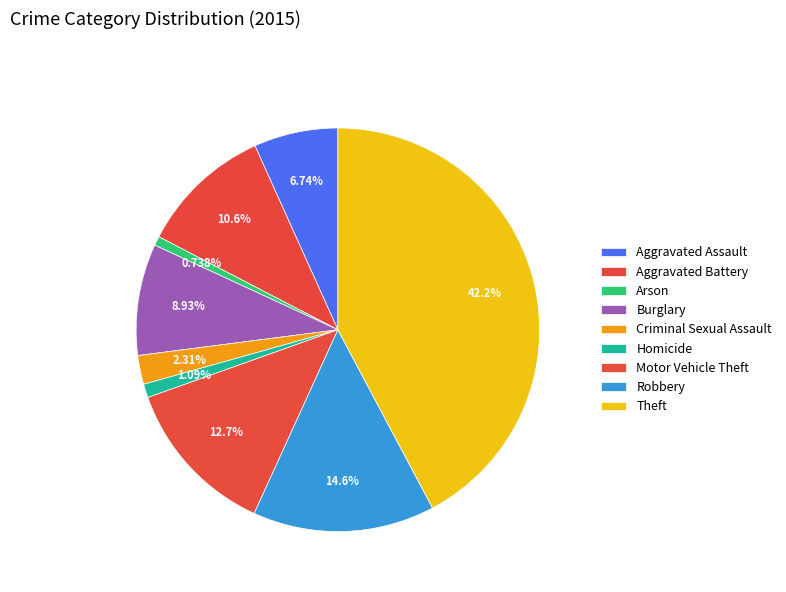

Rank the categories by value from highest to lowest.

Theft, Robbery, Motor Vehicle Theft, Aggravated Battery, Burglary, Aggravated Assault, Criminal Sexual Assault, Homicide, Arson